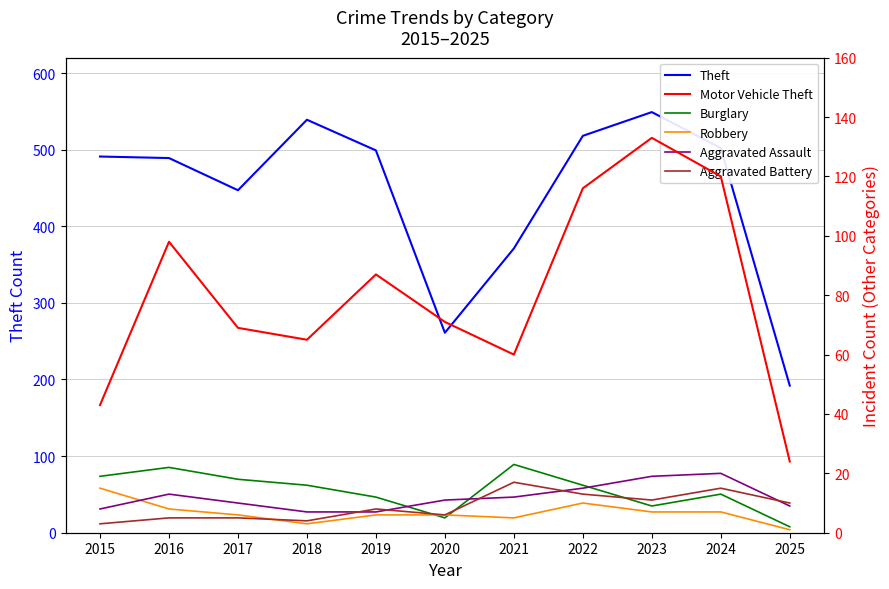

The Robbery series shows 1 at 2025. True or false?

False